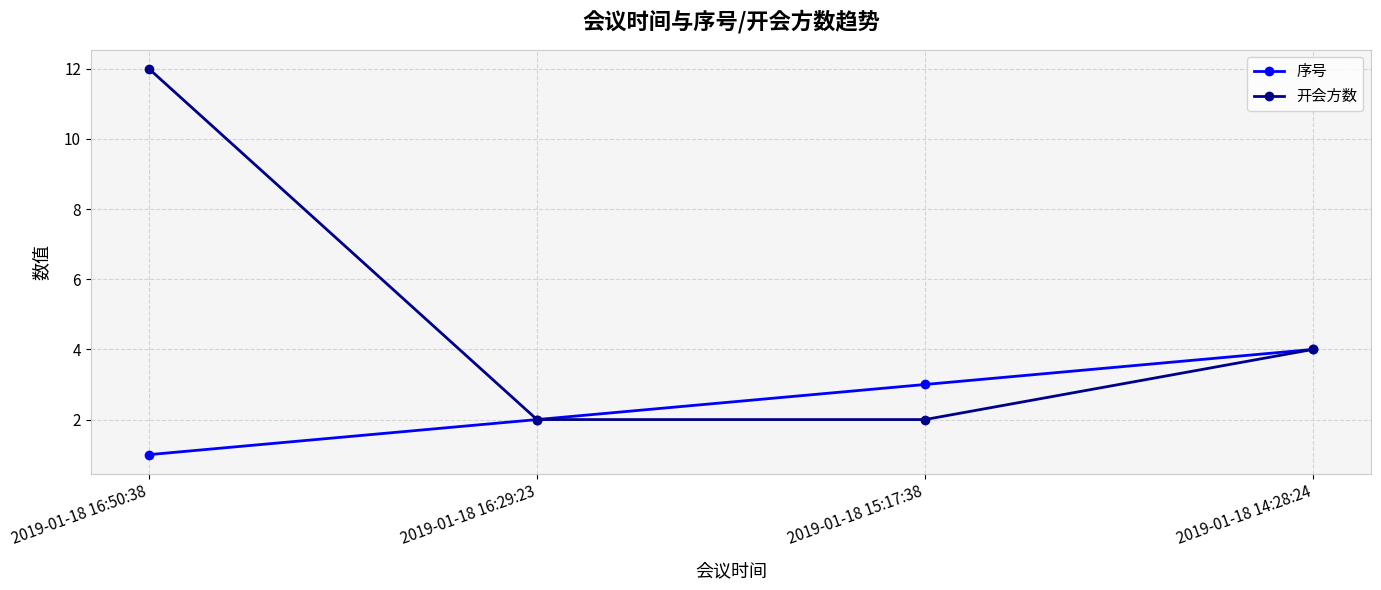

What is the average value of the 开会方数 series?

5